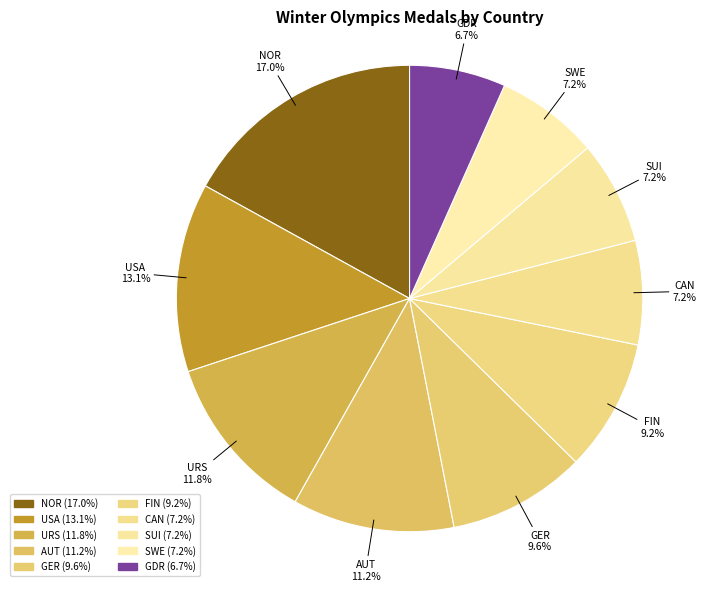

What is the ratio of the value at FIN to the value at GDR?

1.4